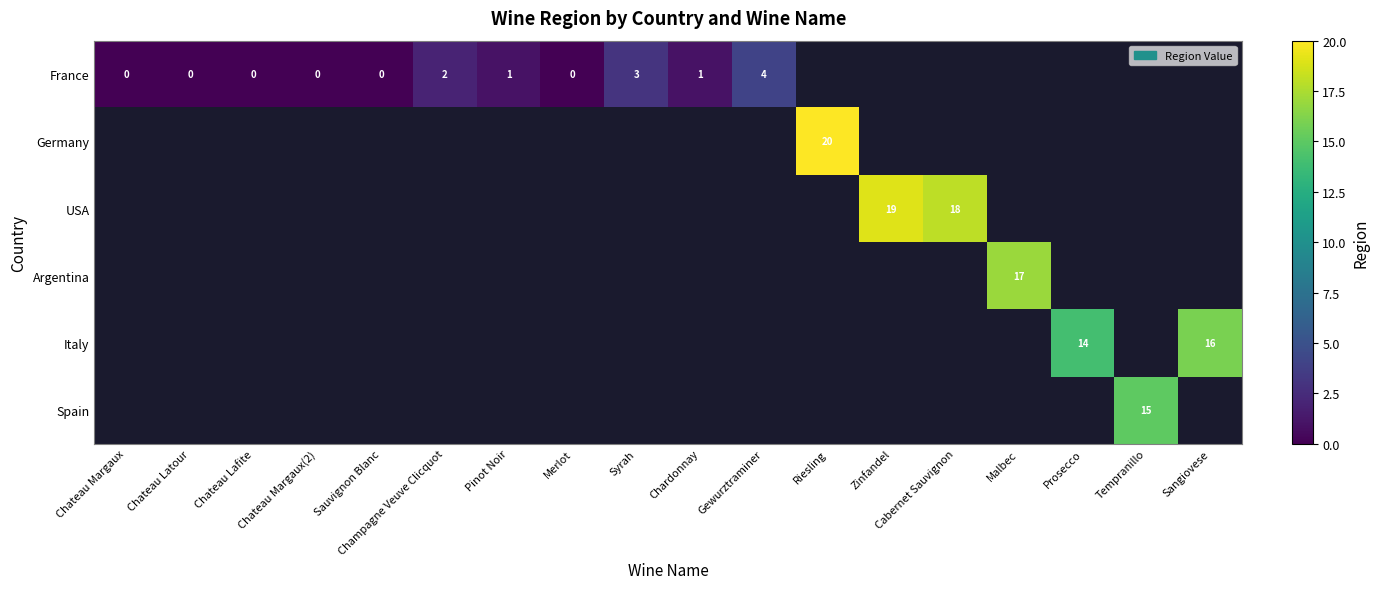

At how many categories does at least one series exceed 19?

1